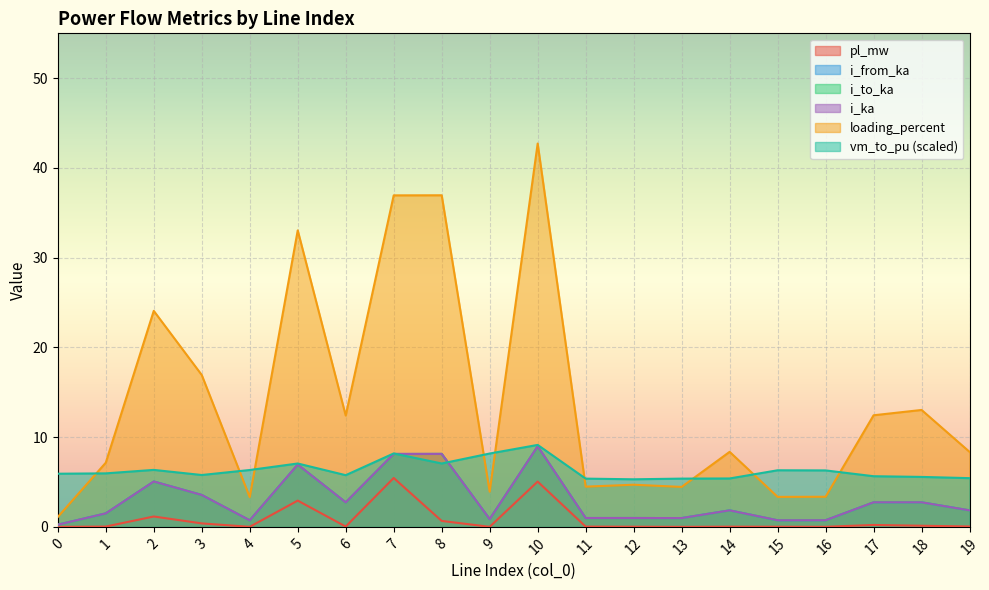

Reading right to left, list all the values displayed in this chart.

pl_mw: 0.0	0.1	0.2	0.0	0.0	0.0	0.0	0.0	0.0	5.0	0.0	0.7	5.4	0.0	2.9	0.0	0.4	1.2	0.0	0.0
i_from_ka: 1.8	2.7	2.7	0.7	0.7	1.8	1.0	1.0	1.0	9.0	0.9	8.1	8.1	2.7	6.9	0.7	3.6	5.1	1.5	0.2
i_to_ka: 1.8	2.7	2.7	0.7	0.7	1.8	1.0	1.0	1.0	9.0	0.9	8.1	8.1	2.7	6.9	0.7	3.6	5.1	1.5	0.2
i_ka: 1.8	2.7	2.7	0.7	0.7	1.8	1.0	1.0	1.0	9.0	0.9	8.1	8.1	2.7	6.9	0.7	3.6	5.1	1.5	0.2
loading_percent: 8.4	13.0	12.4	3.4	3.3	8.4	4.5	4.7	4.5	42.7	3.9	37.0	36.9	12.4	33.0	3.3	16.9	24.1	7.1	1.1
vm_to_pu: 5.4	5.6	5.6	6.3	6.3	5.4	5.4	5.3	5.4	9.1	8.2	7.1	8.2	5.8	7.1	6.3	5.8	6.3	6.0	5.9